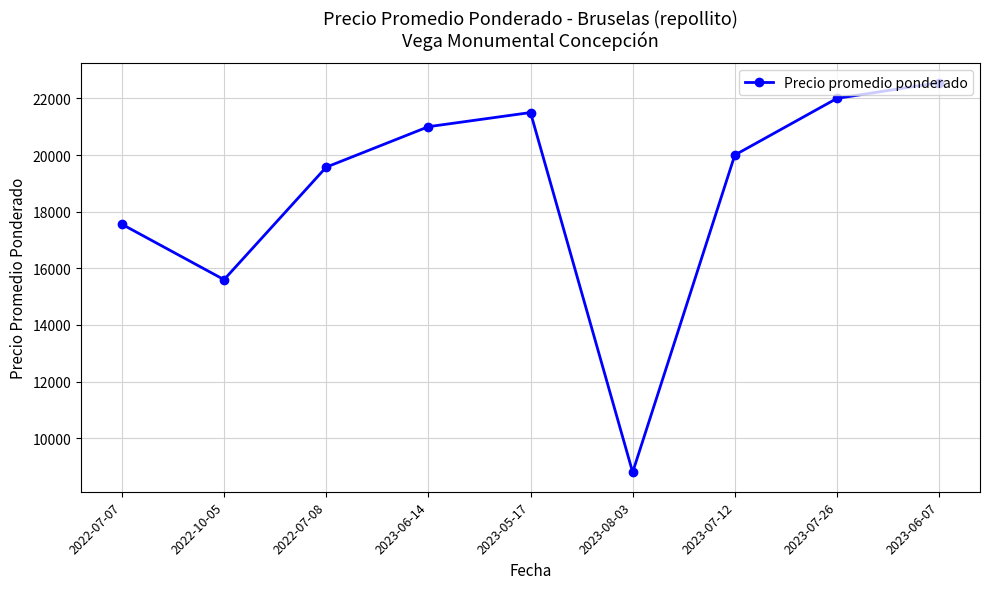

Reading left to right, transcribe all the data shown in this chart.

17556	15600	19571	21000	21500	8800	20000	22000	22556